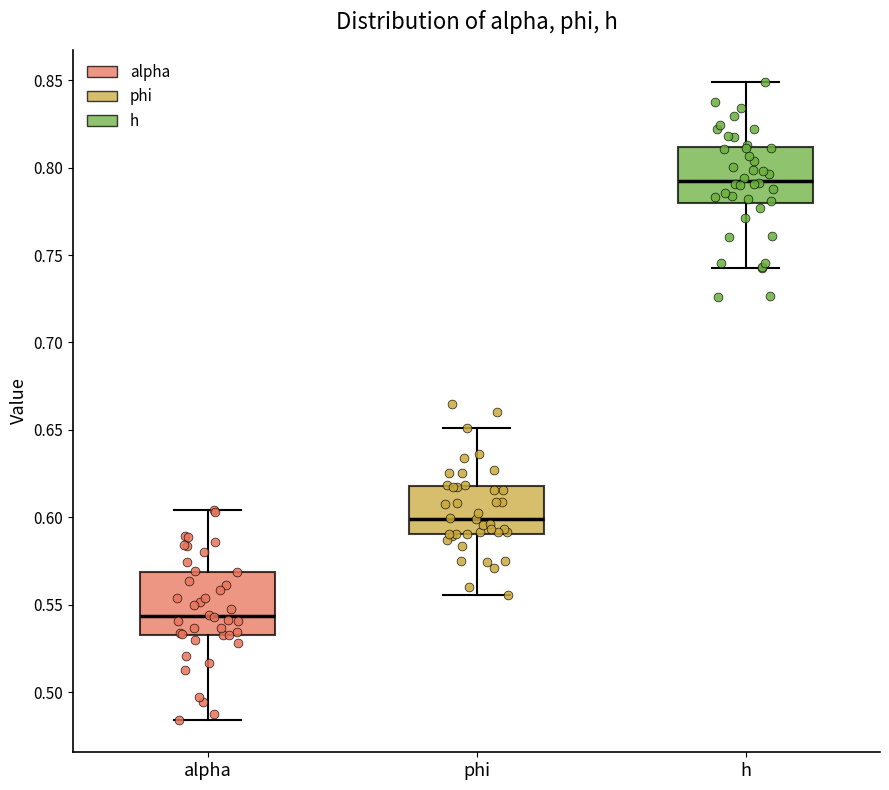

Which box's median line is the lowest?

alpha